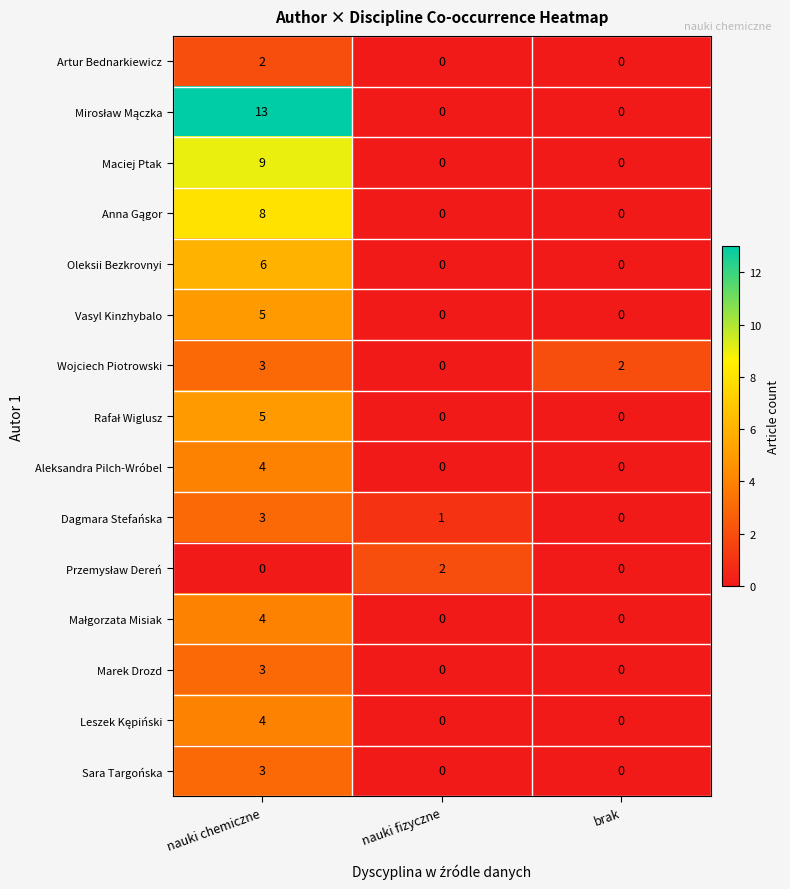

What is the total value across all series at nauki chemiczne?

72